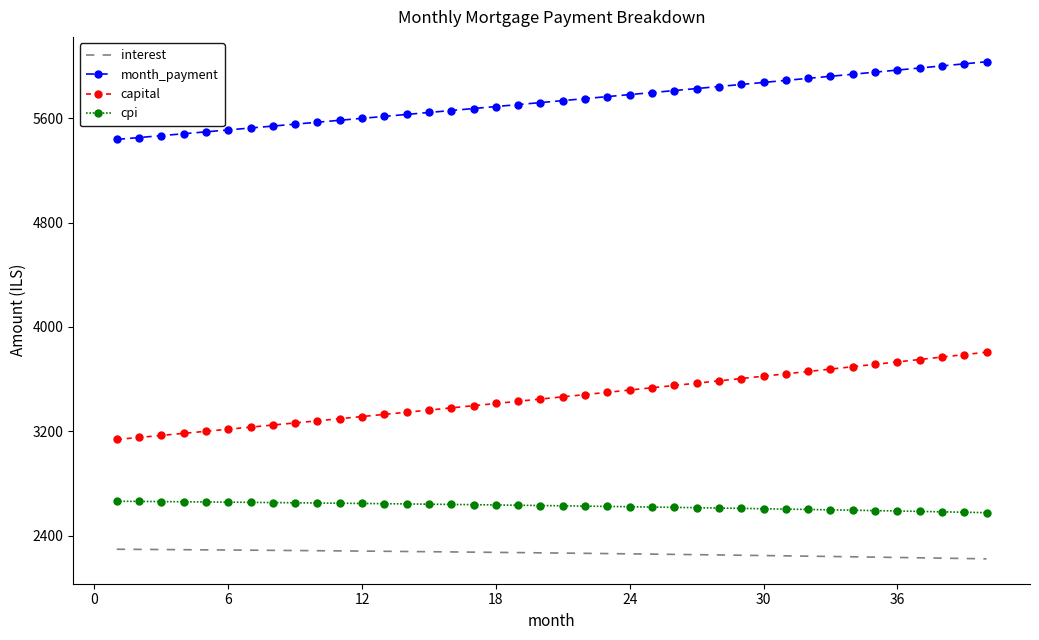

What is the difference between the maximum and minimum values in the month_payment series?

595.0